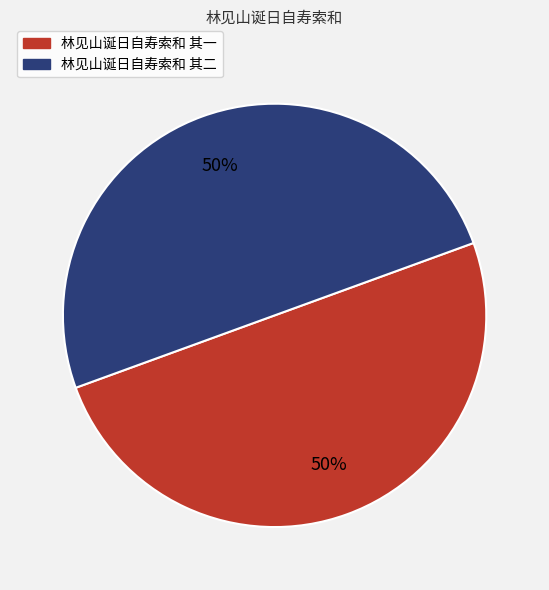

Approximately how many times larger is the value at 林见山诞日自寿索和 其一 compared to 林见山诞日自寿索和 其二?

1.0